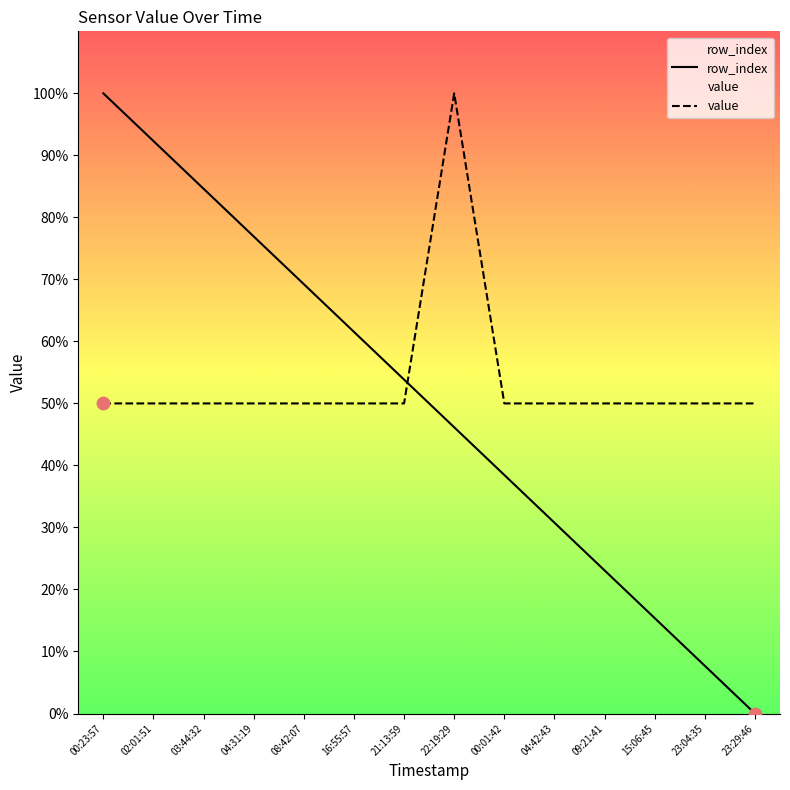

Which series has the widest spread of Y values?

row_index